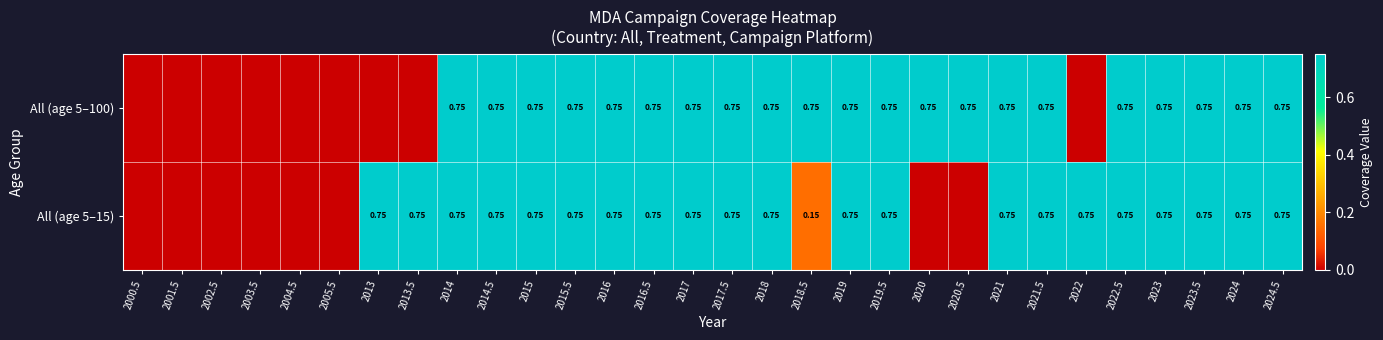

At which category is the sum across all series the highest?

2014